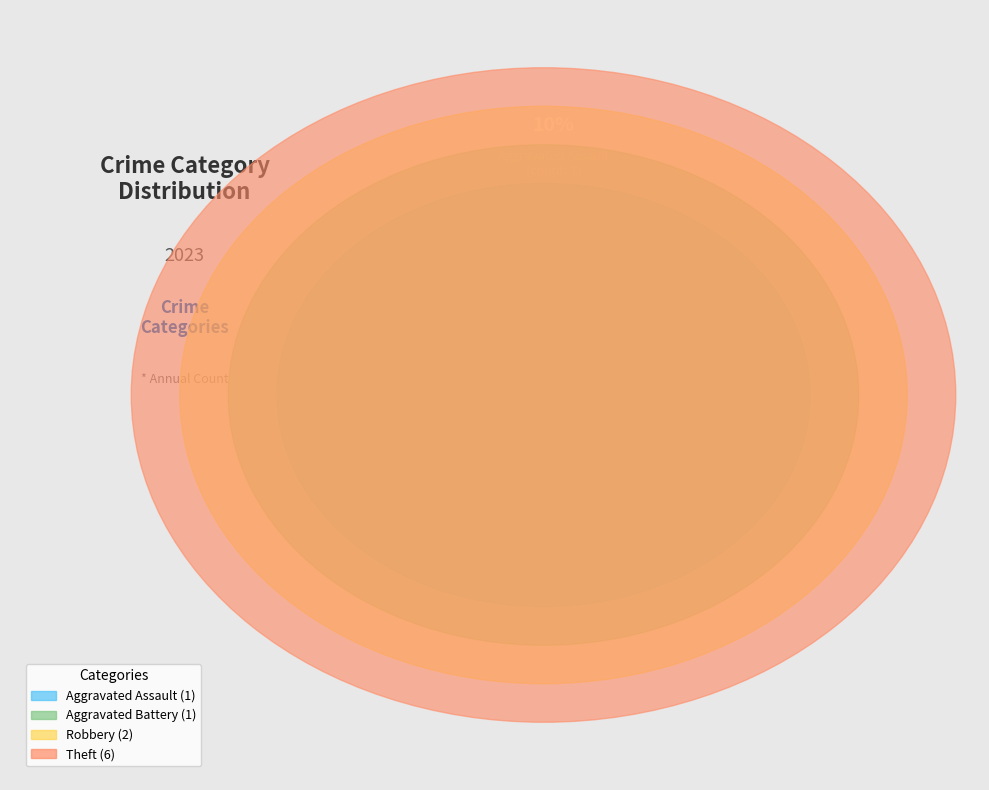

What is the ratio of the value at Robbery to the value at Aggravated Battery?

2.0